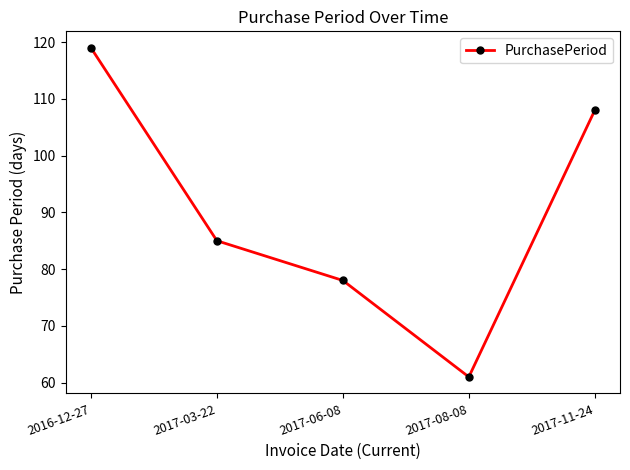

What is the difference between the maximum and second lowest values?

41